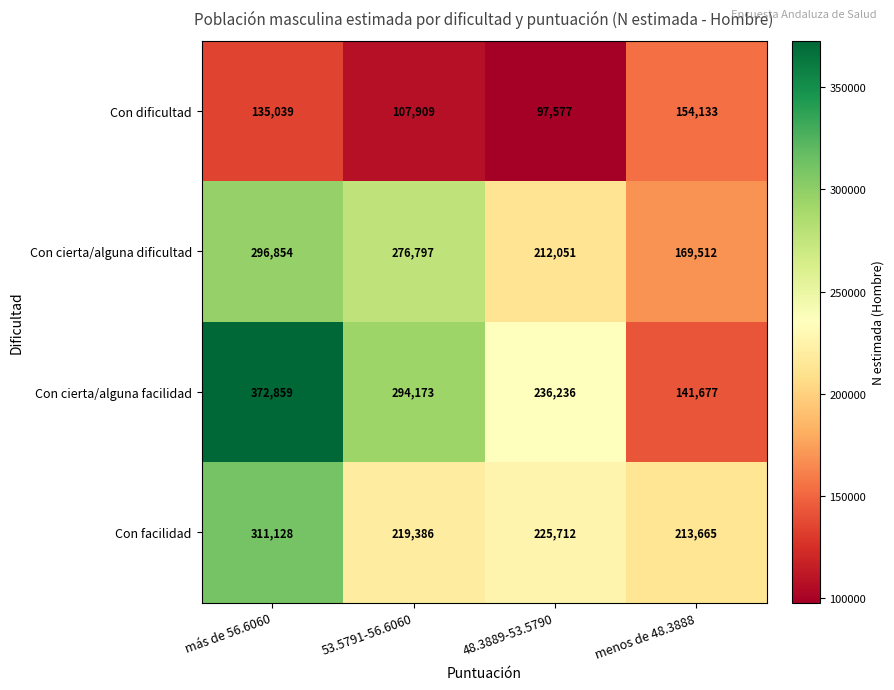

Which label corresponds to the largest value in the chart?

más de 56.6060